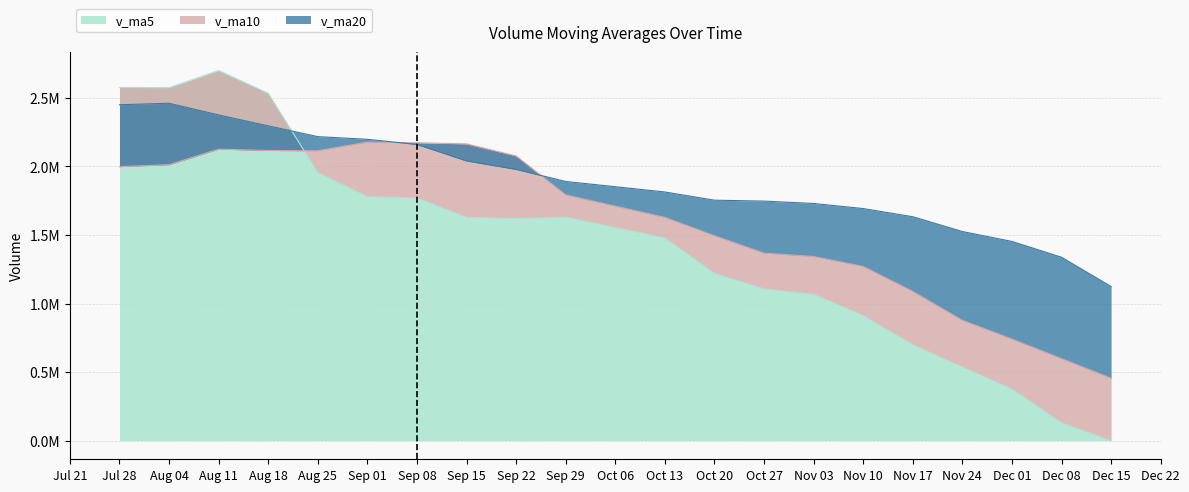

Between which two adjacent categories do v_ma10 and v_ma5 first intersect?

2017-08-25 and 2017-08-18